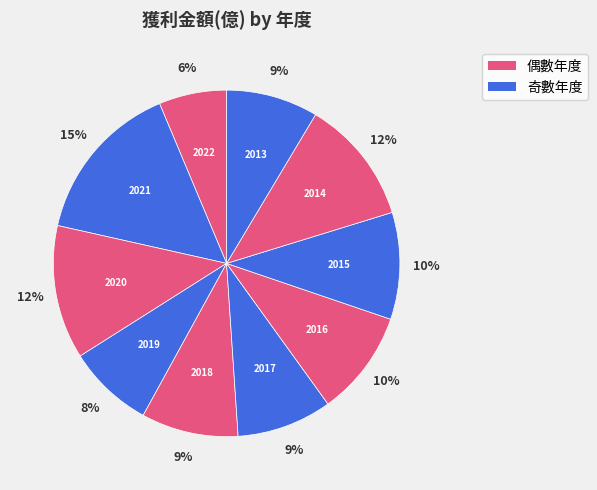

Count the number of slices in the pie.

10